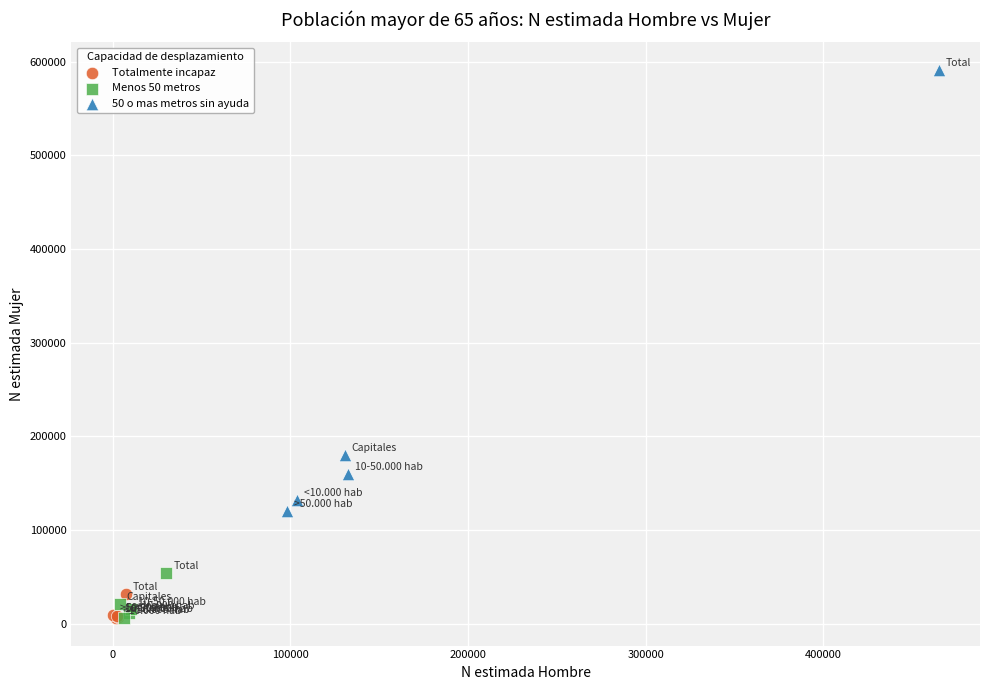

Which series reaches the maximum Y coordinate?

50 o mas metros sin ayuda